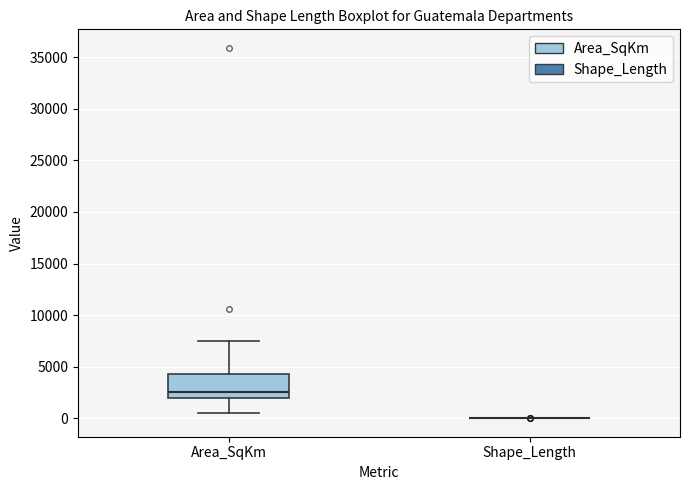

Which box is the tallest, from its lower edge to its upper edge?

Area_SqKm